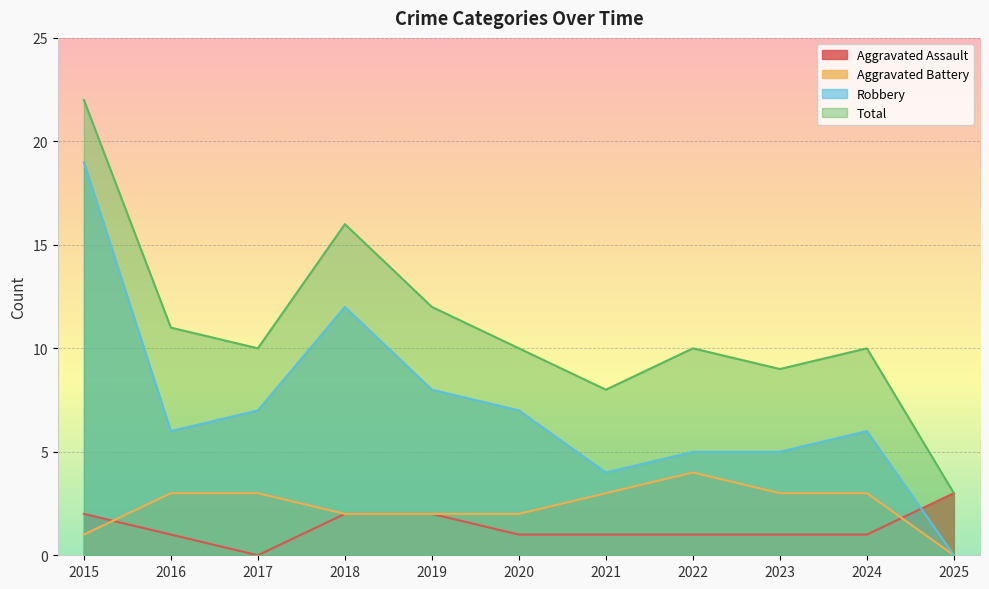

Does the chart display data point markers on the line(s)?

No